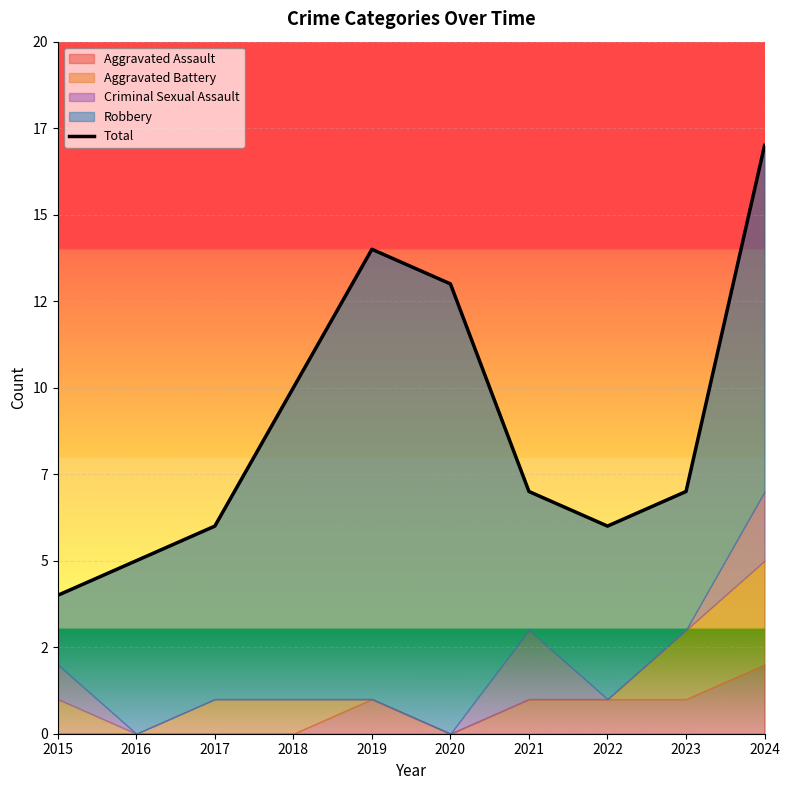

The value at 2024 is 17. True or false?

True